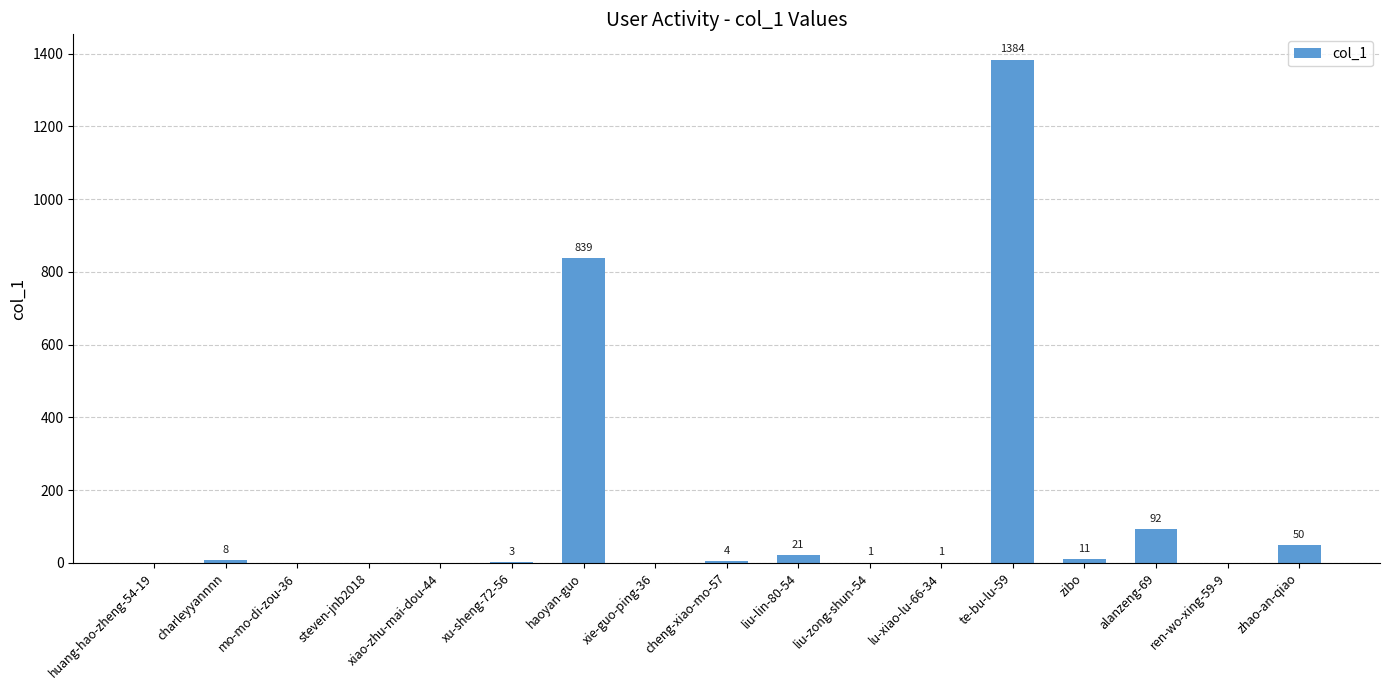

Which has a higher value, lu-xiao-lu-66-34 or te-bu-lu-59?

te-bu-lu-59